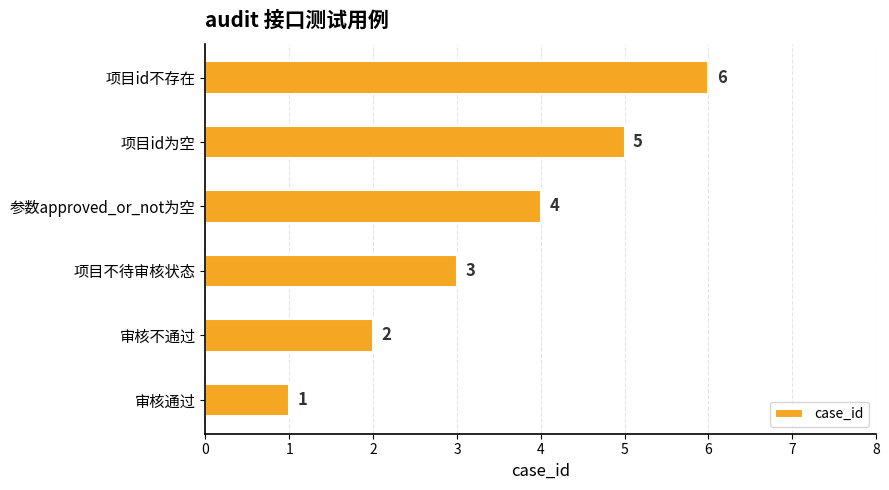

What is the difference between the maximum and second lowest values?

4